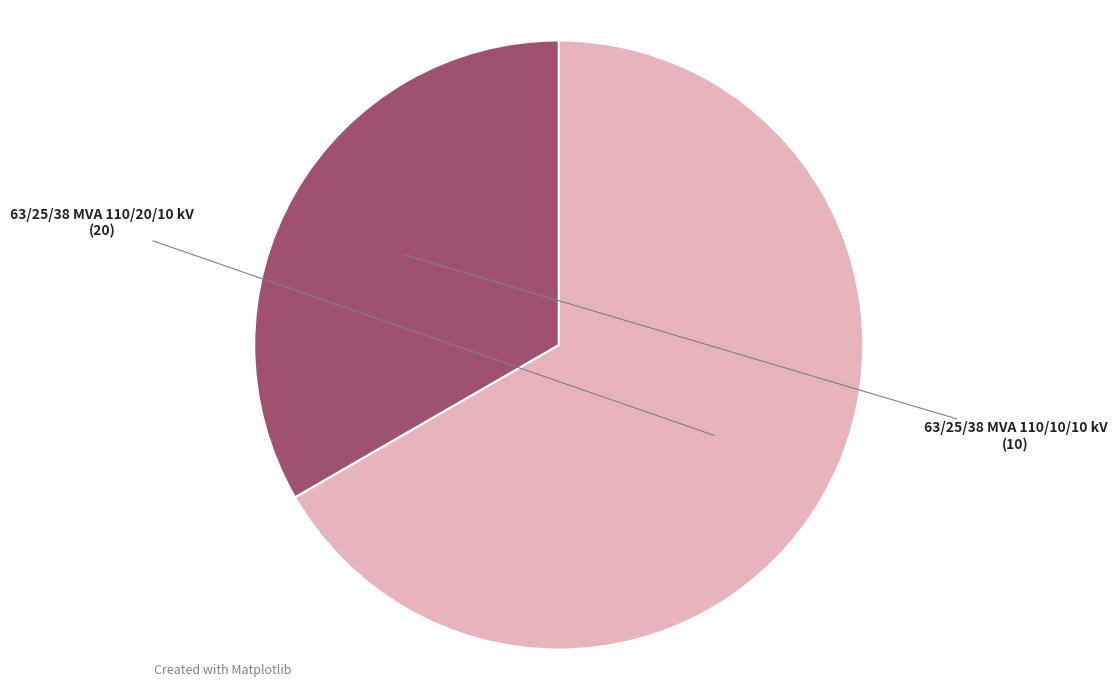

What is the largest slice in the pie chart?

63/25/38 MVA 110/20/10 kV